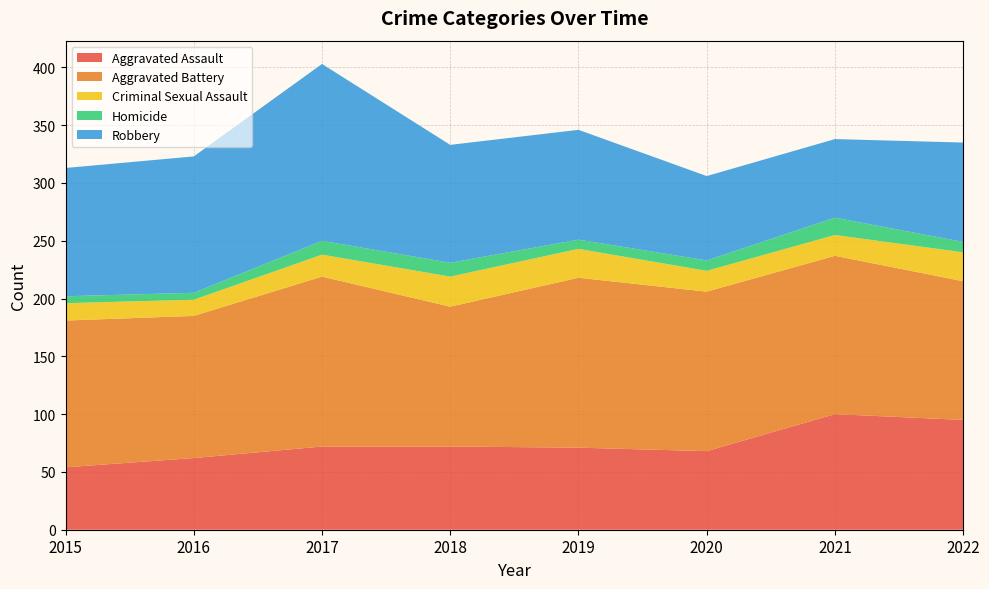

Reading left to right, extract all data points from this chart.

Aggravated Assault: 54	62	72	72	71	68	100	95
Aggravated Battery: 127	123	147	121	147	138	137	120
Criminal Sexual Assault: 15	14	19	26	25	18	18	25
Homicide: 6	6	12	12	8	9	15	9
Robbery: 111	118	153	102	95	73	68	86